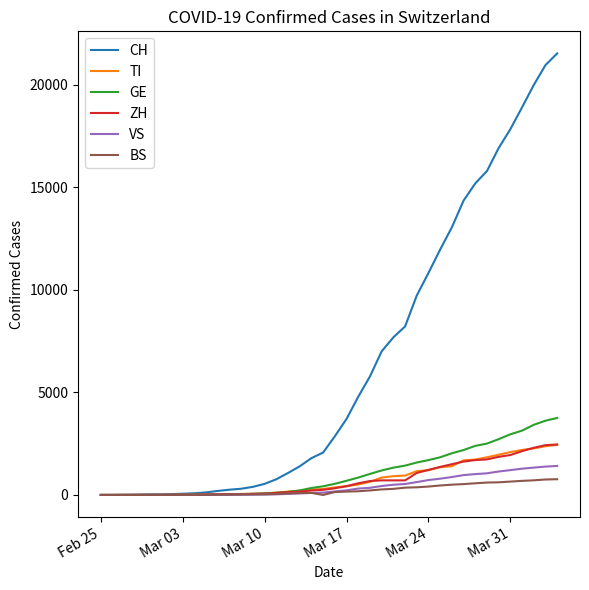

Which series has the widest spread of values?

CH